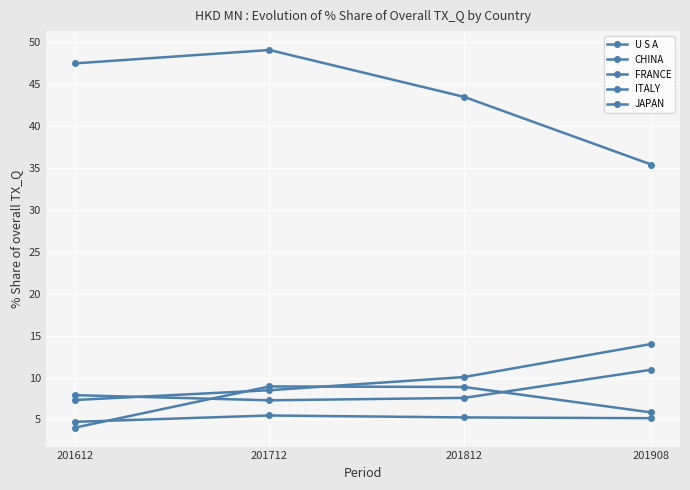

Which series has the largest total across all categories?

U S A